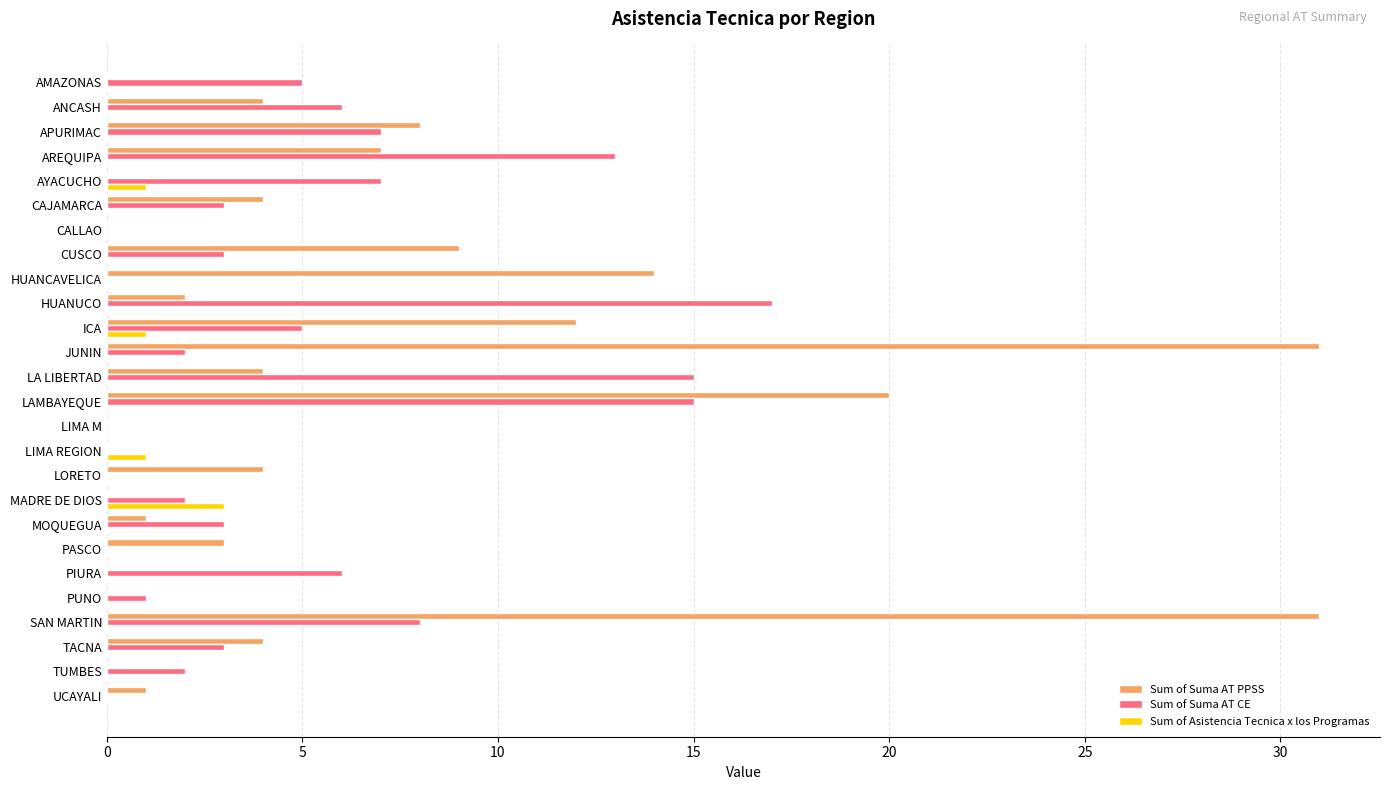

What is the approximate value of Sum of Suma AT PPSS at LORETO?

4